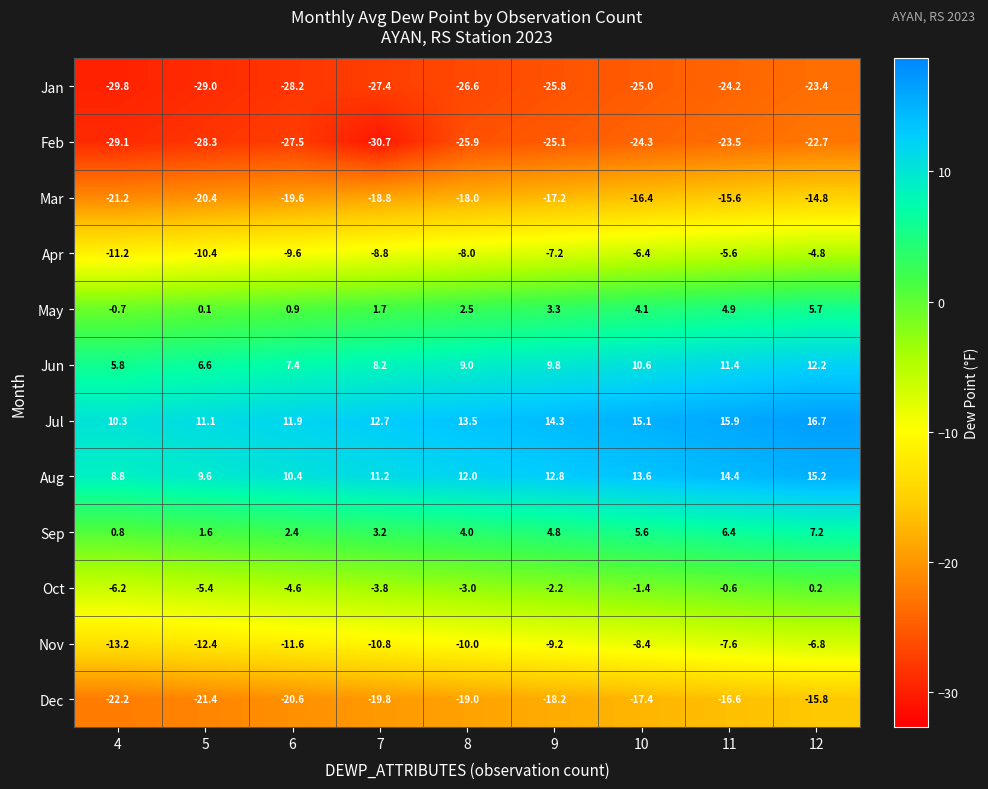

What value does the Mar series have at 5?

-20.4